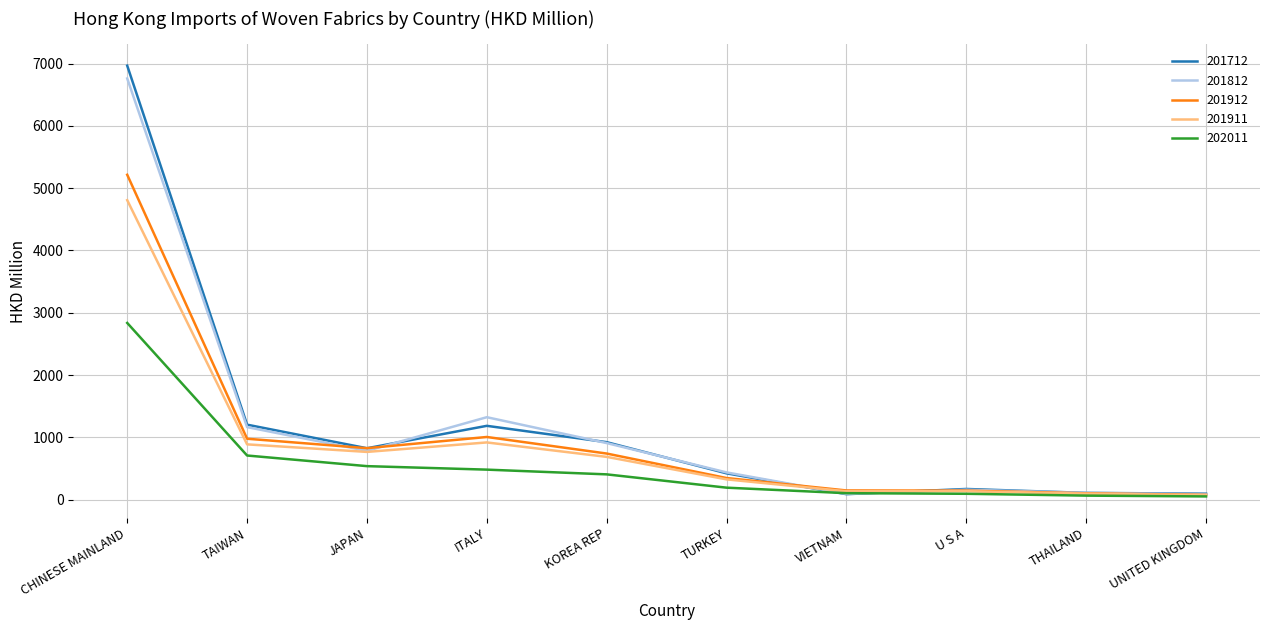

At which label does 201712 reach its peak?

CHINESE MAINLAND